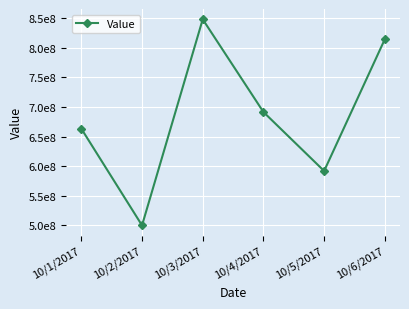

What position from the left is 10/2/2017?

2